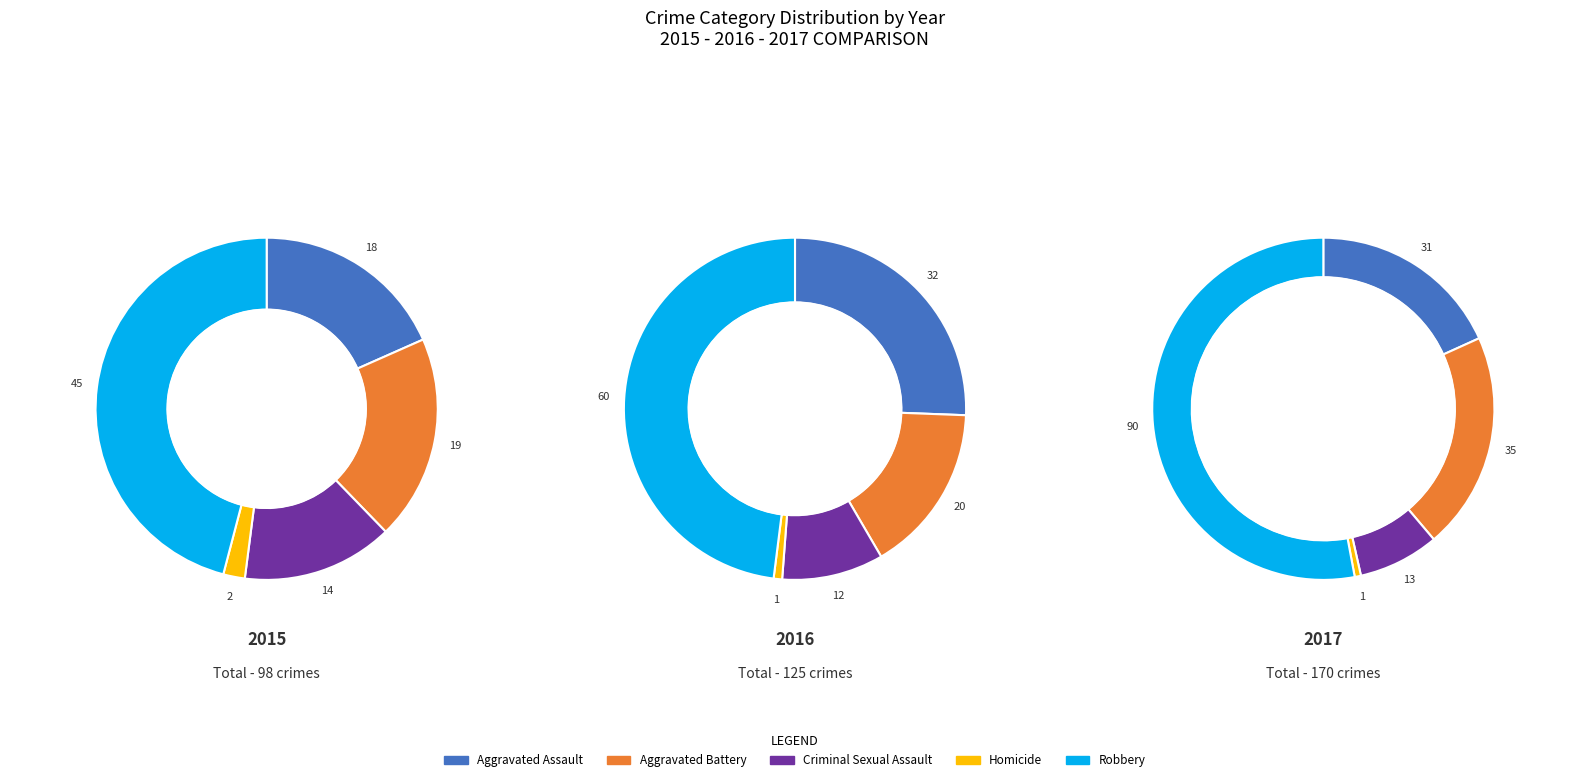

Do Homicide and Robbery together represent more than half of the pie?

No